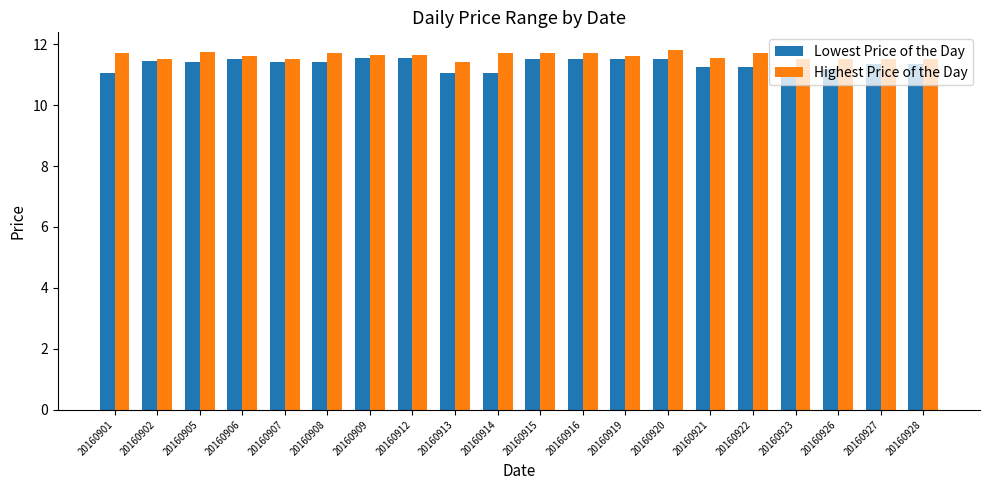

What is the spread (max minus min) of values at 20160908?

0.3